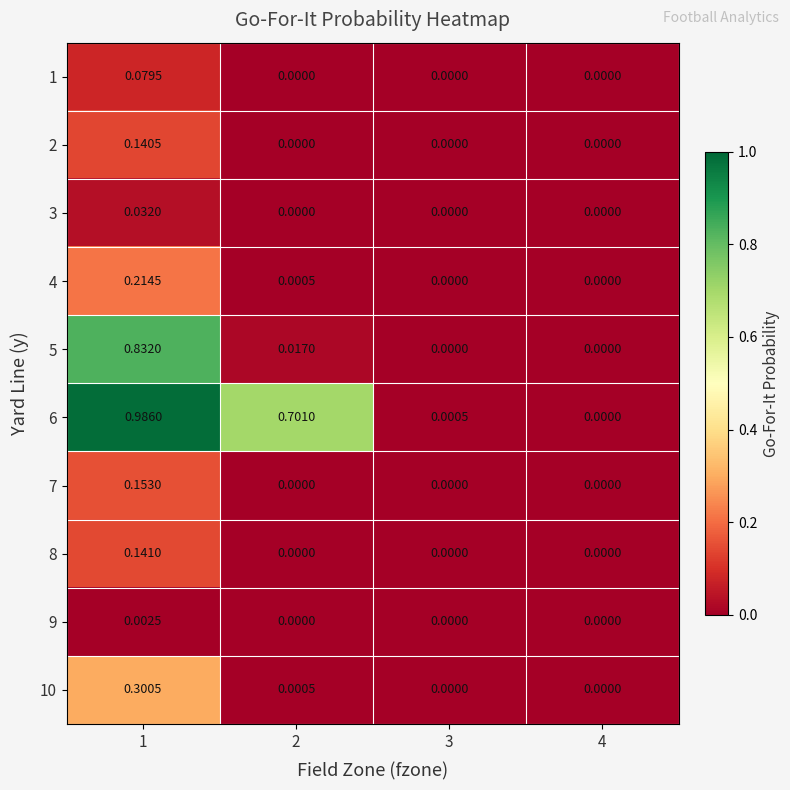

Which series has the widest spread of values?

6